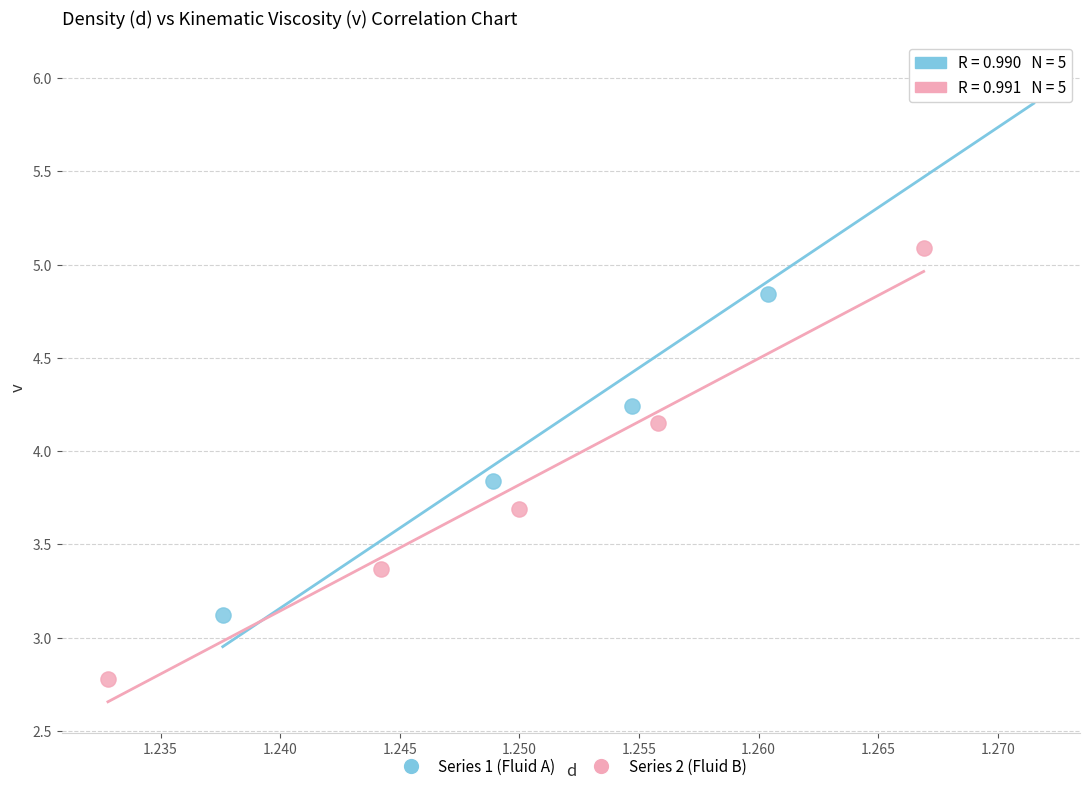

Which series has the largest Y range (max minus min)?

Series 1 (Fluid A)